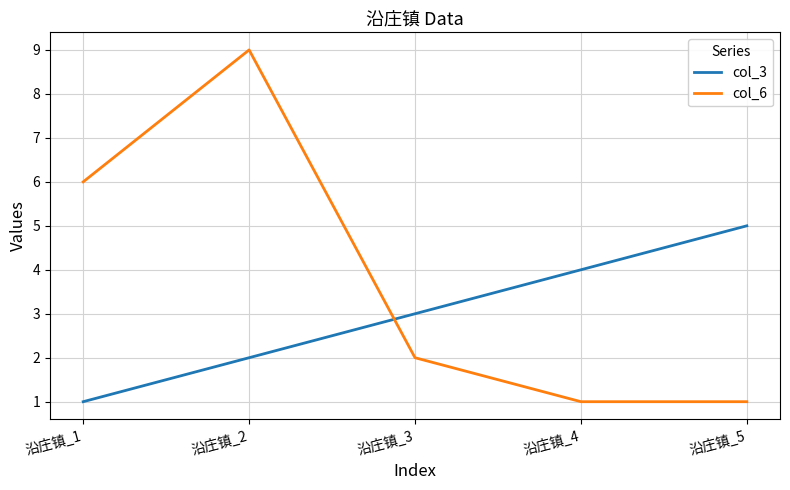

How many distinct data groups are displayed?

2